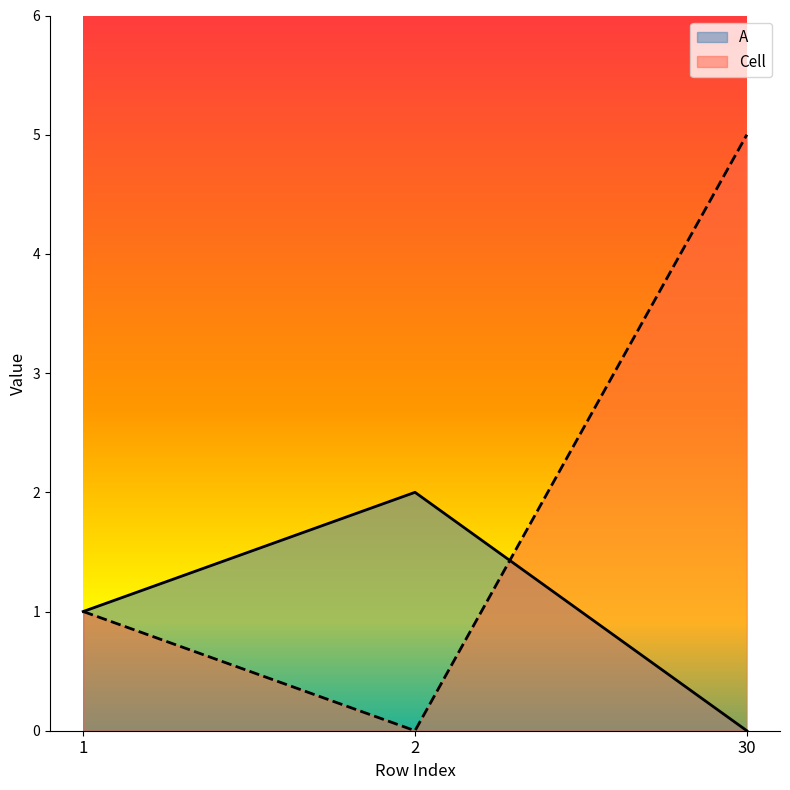

What is the value of the A point at the 2nd from the left?

2